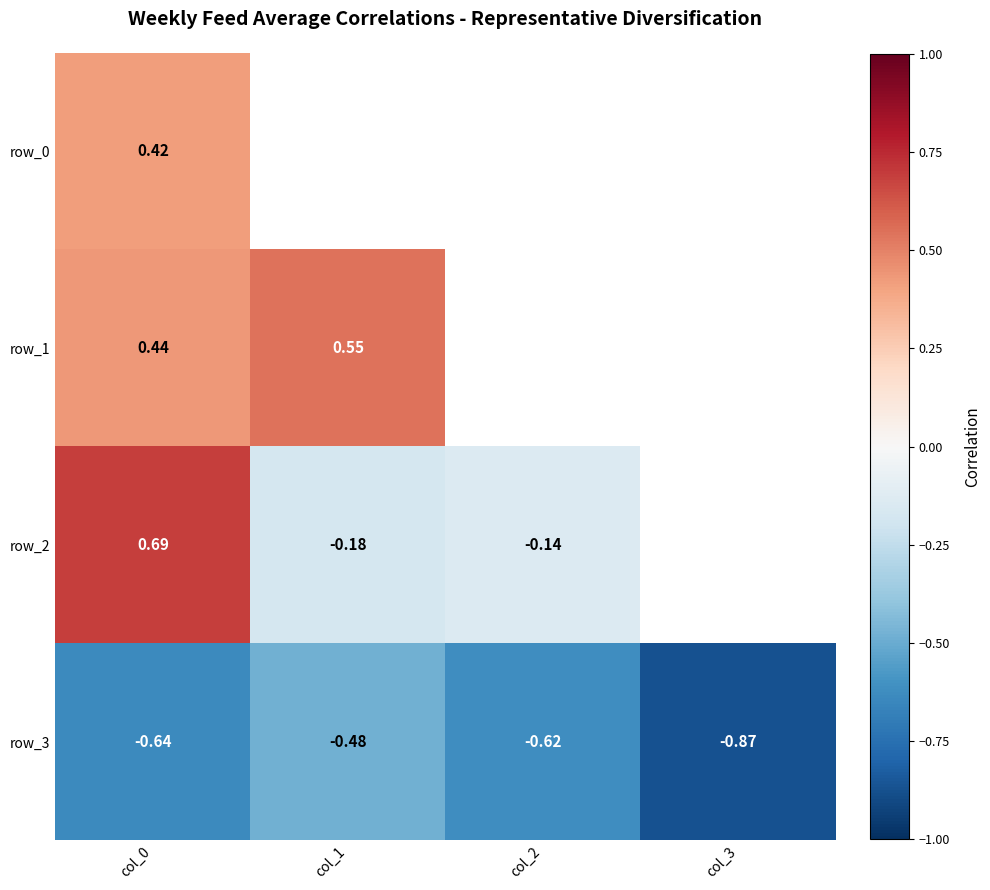

Is the value of row_1 at col_1 greater than the value of row_2 at col_2?

Yes